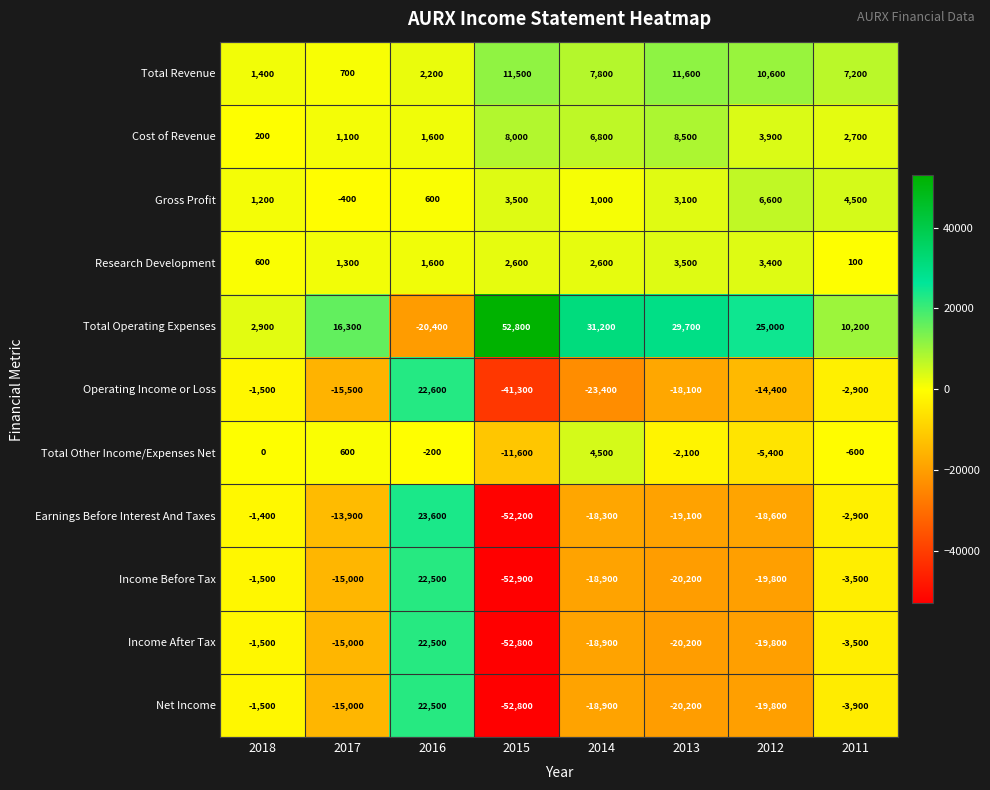

What is the spread (max minus min) of values at 2017?

31800